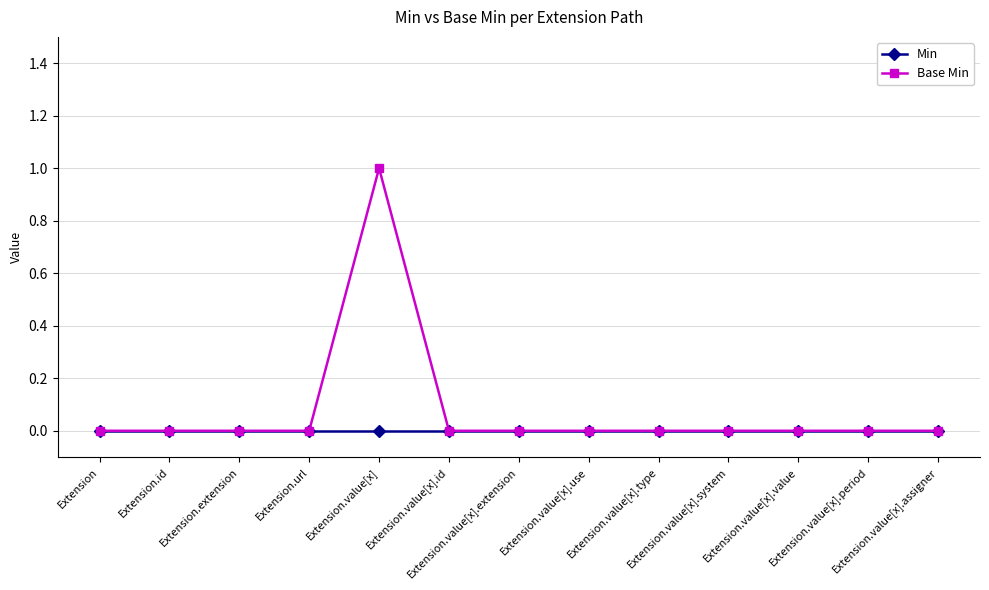

Reading left to right, list all the values displayed in this chart.

Min: 0	0	0	0	0	0	0	0	0	0	0	0	0
Base Min: 0	0	0	0	1	0	0	0	0	0	0	0	0